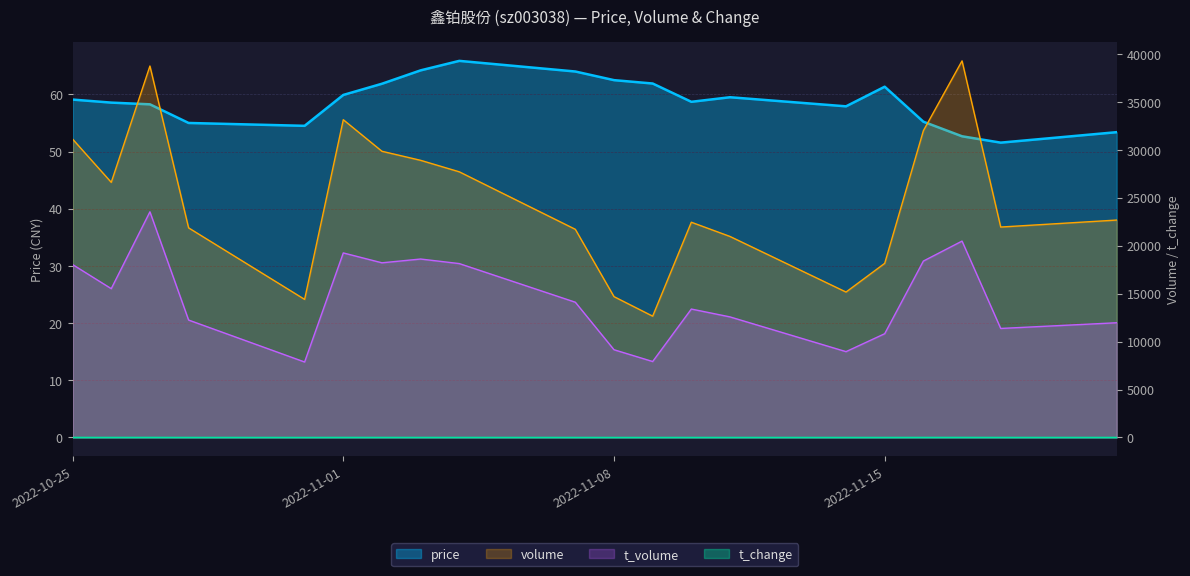

Does the chart display data point markers on the line(s)?

No